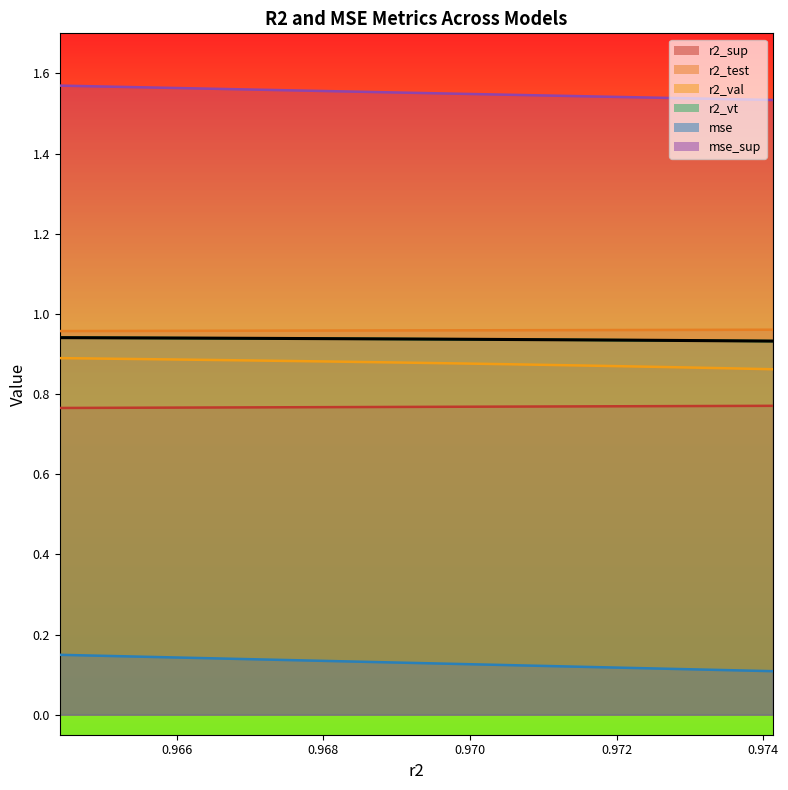

Rank the series by their maximum value, from highest to lowest.

mse_sup, r2_test, r2_vt, r2_val, r2_sup, mse